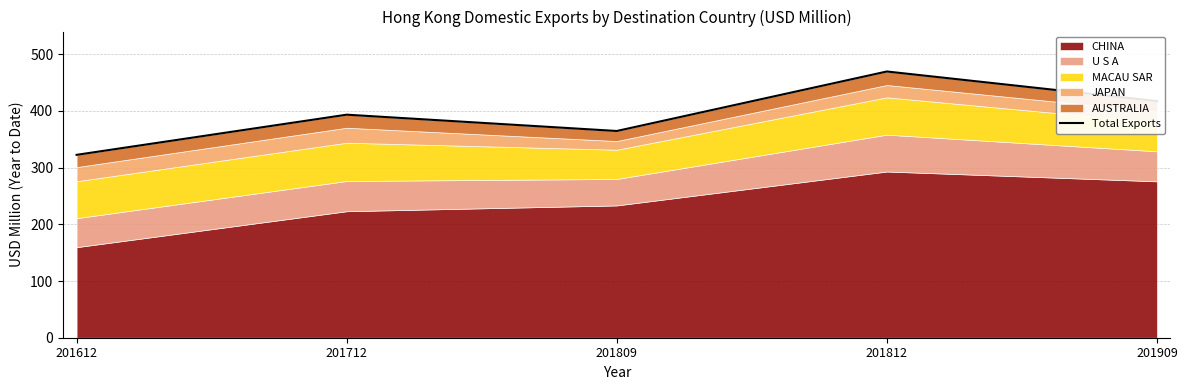

Where is the data nearest to the value 395?

201712